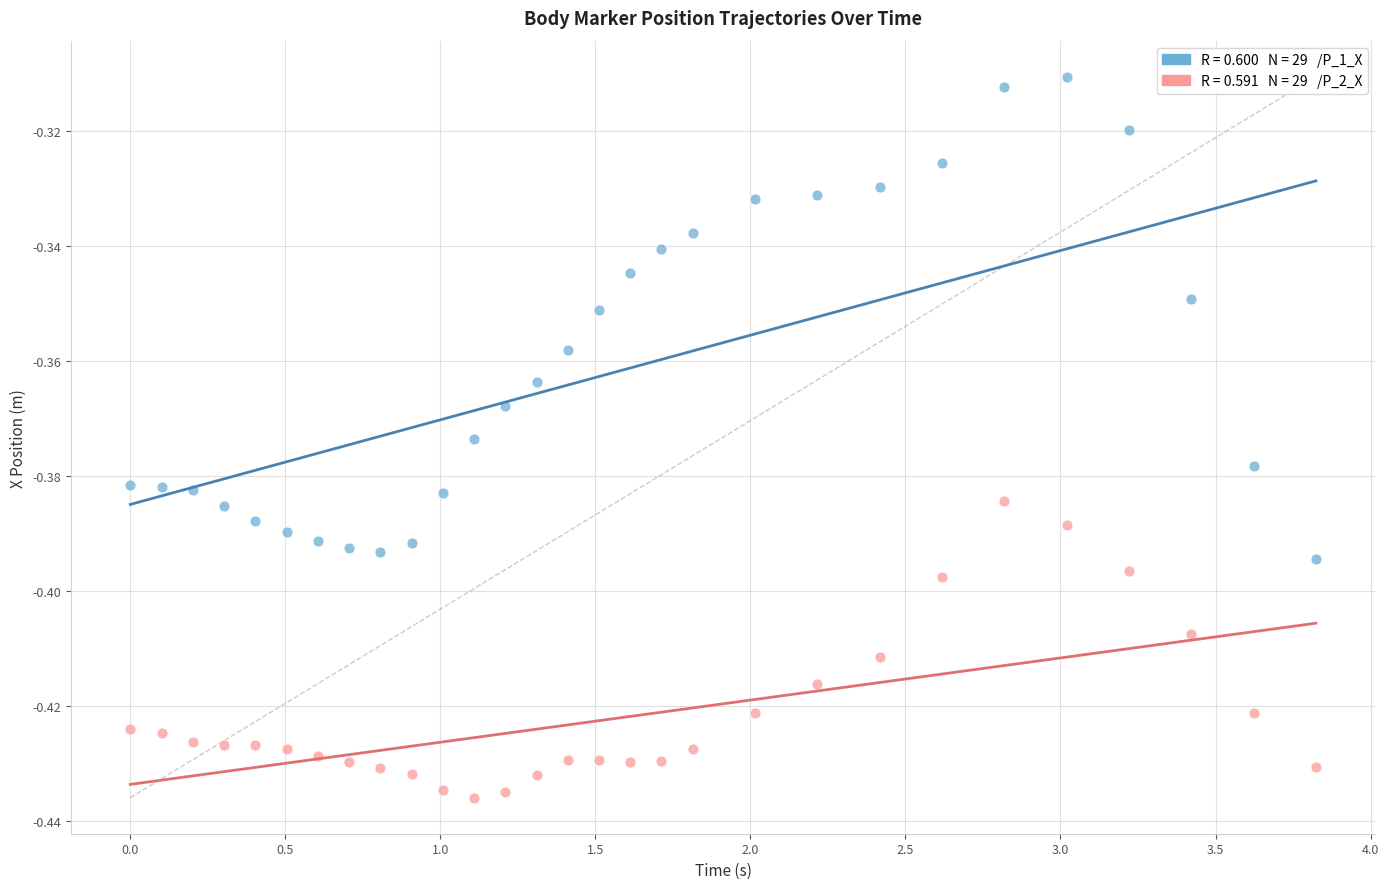

Across all data points, what is the range of X values (max minus min)?

3.8